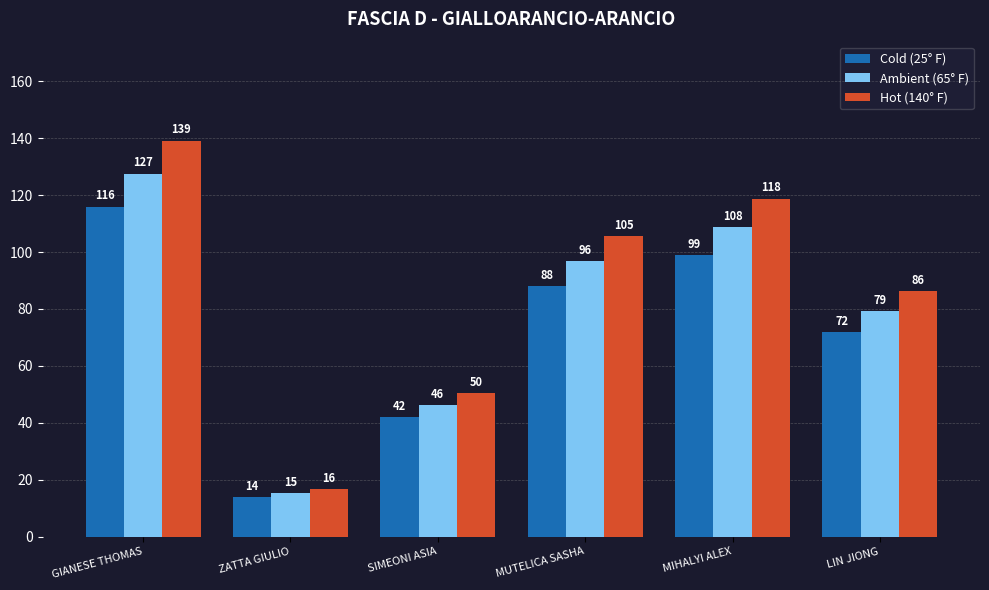

What is the spread (max minus min) of values at ZATTA GIULIO?

2.8